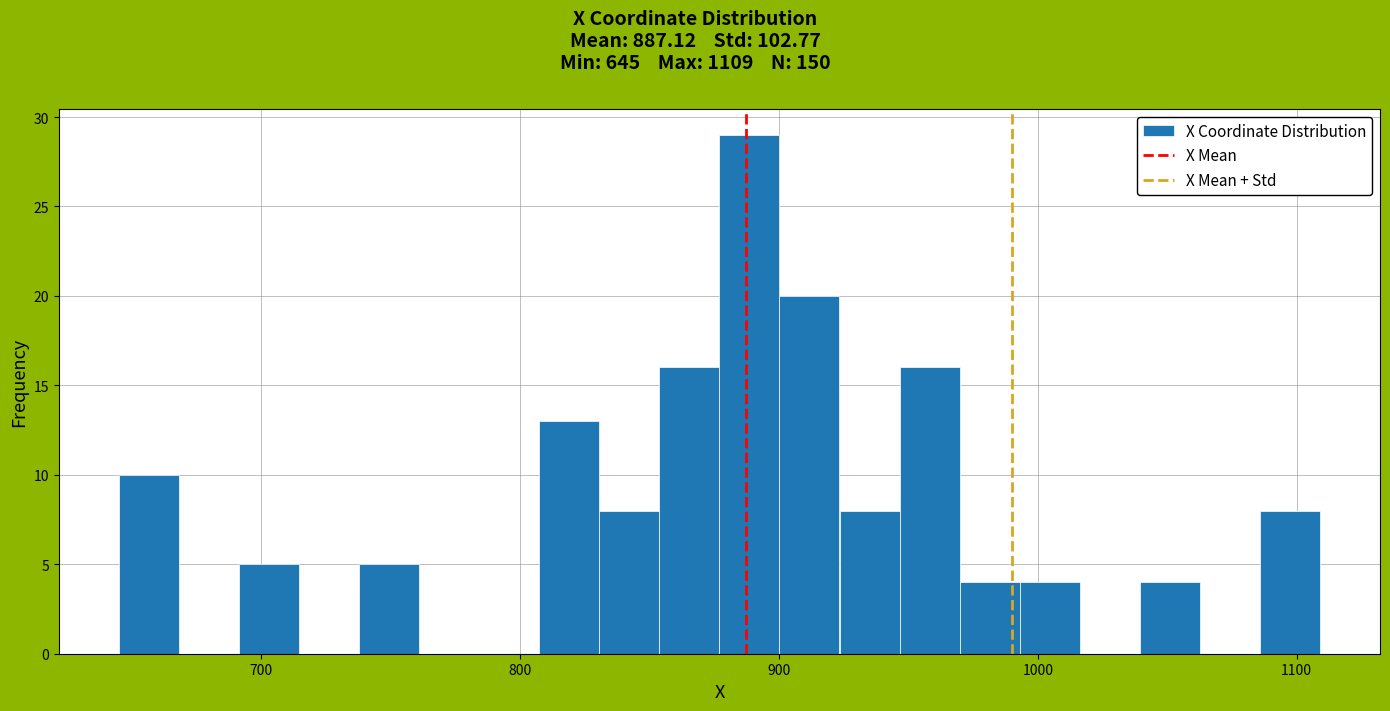

Around what value on the x-axis is the tallest bar? Give the approximate position of its centre, as read against the axis.

890